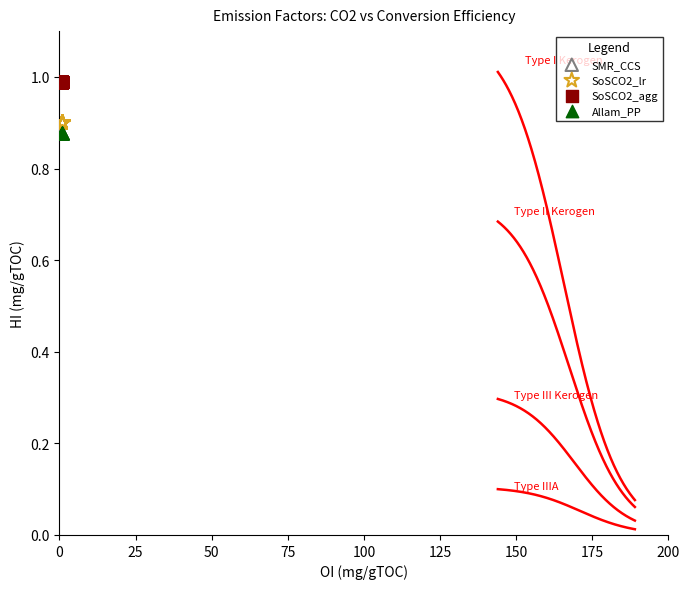

What are all the series names shown in the legend?

SMR_CCS, SoSCO2_lr, SoSCO2_agg, Allam_PP